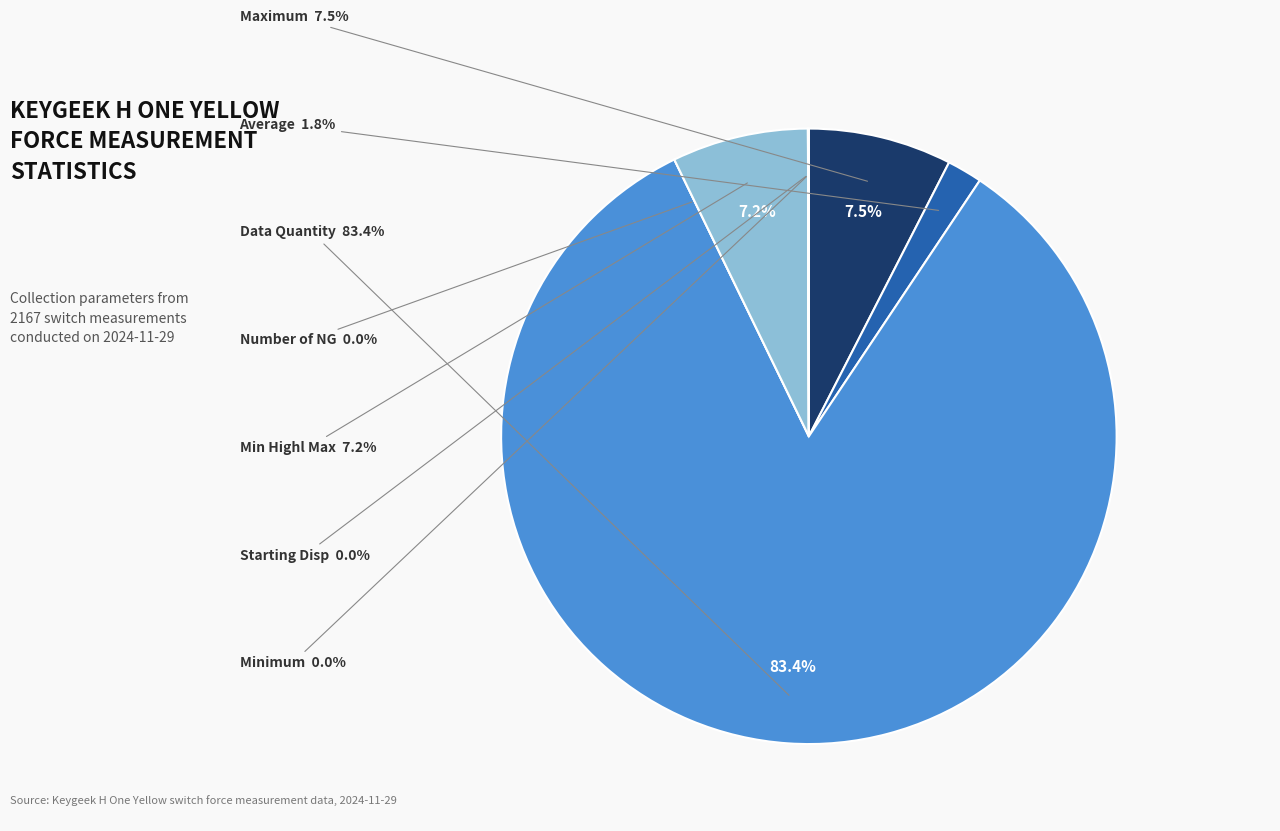

Is there any slice that represents more than half of the pie?

Yes